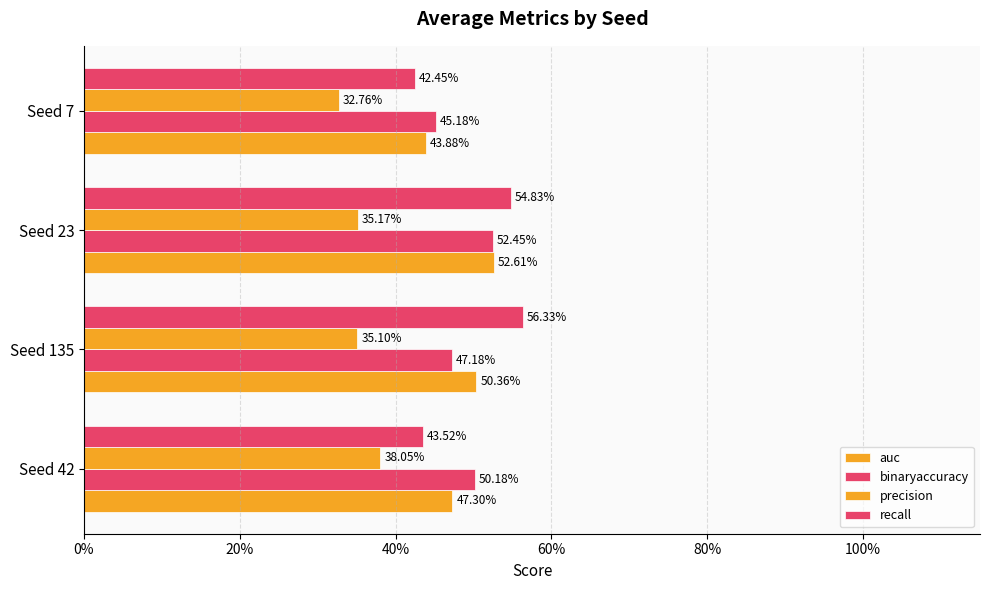

Does the chart contain stacked bars?

No